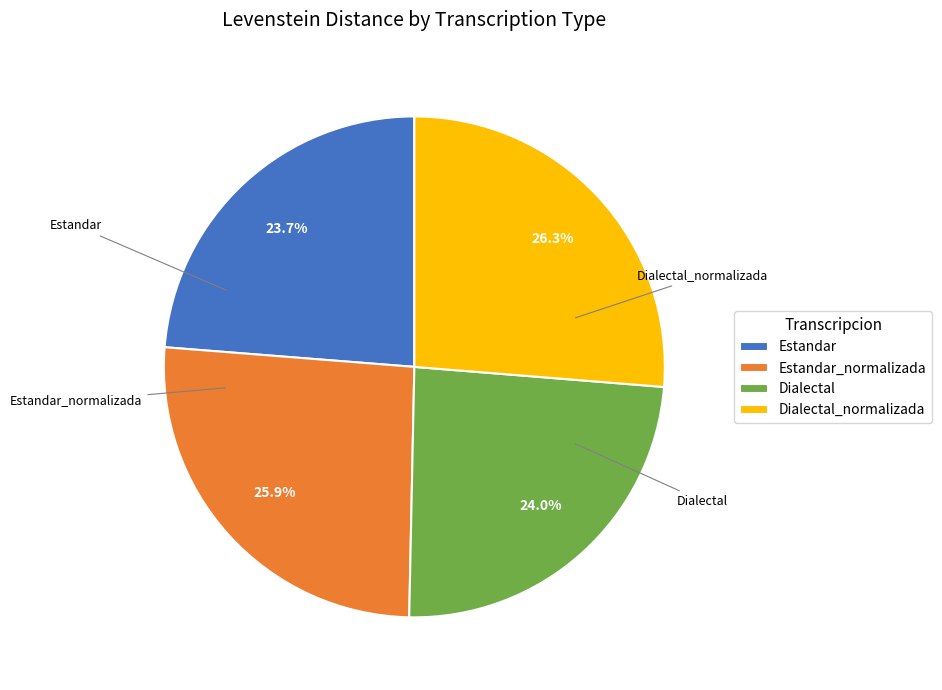

How many slices are in this pie chart?

4